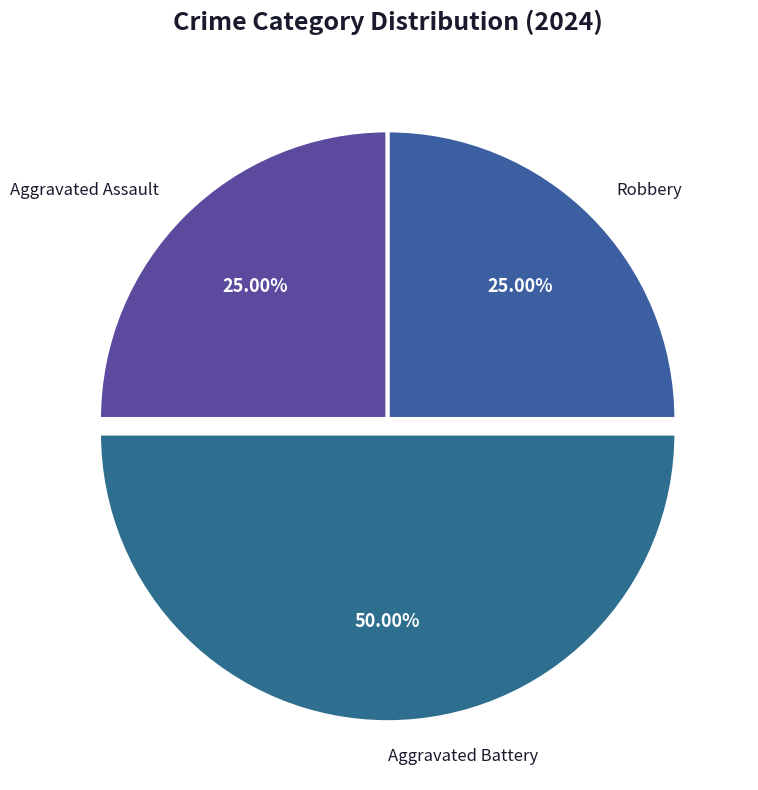

To the nearest percent, what portion does Aggravated Battery represent?

50%